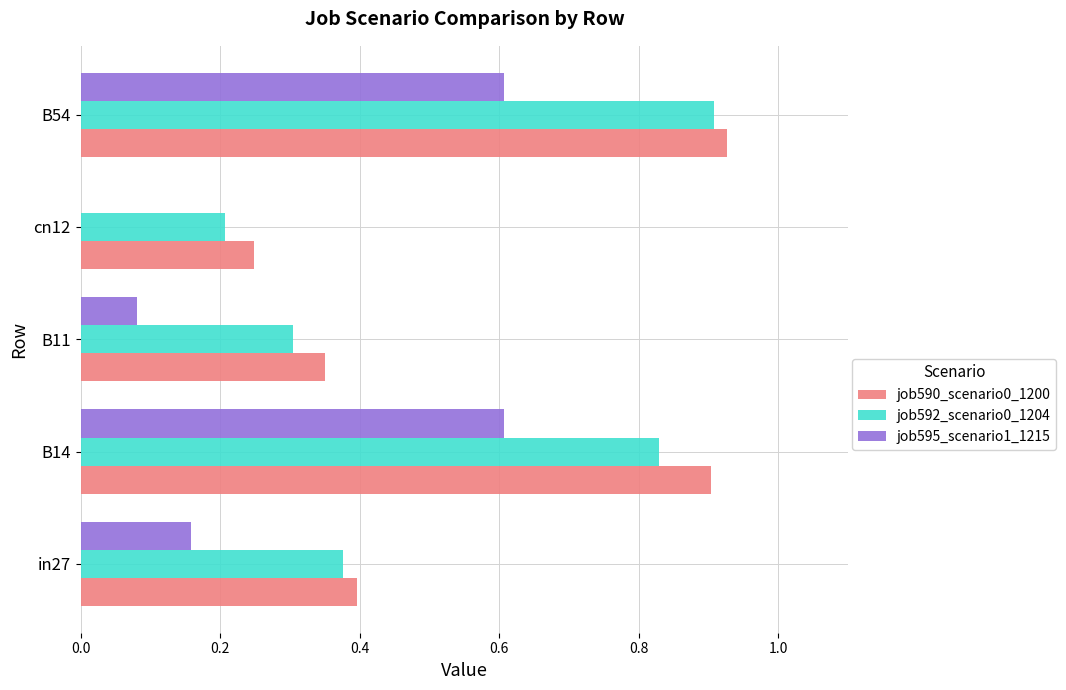

True or false: job595_scenario1_1215 has a value of 0.6 at B14.

True